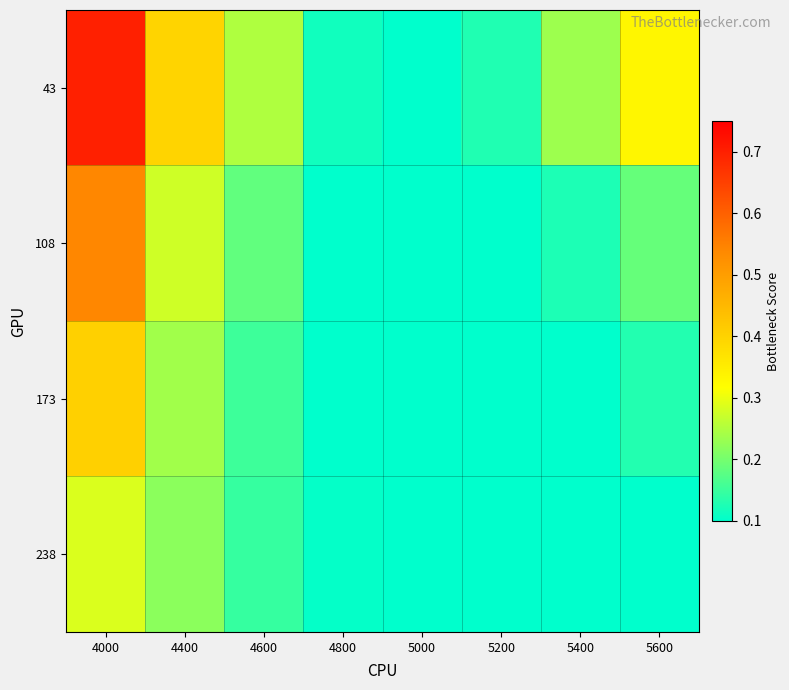

Rank the series at 5000 from highest to lowest value.

43, 108, 173, 238